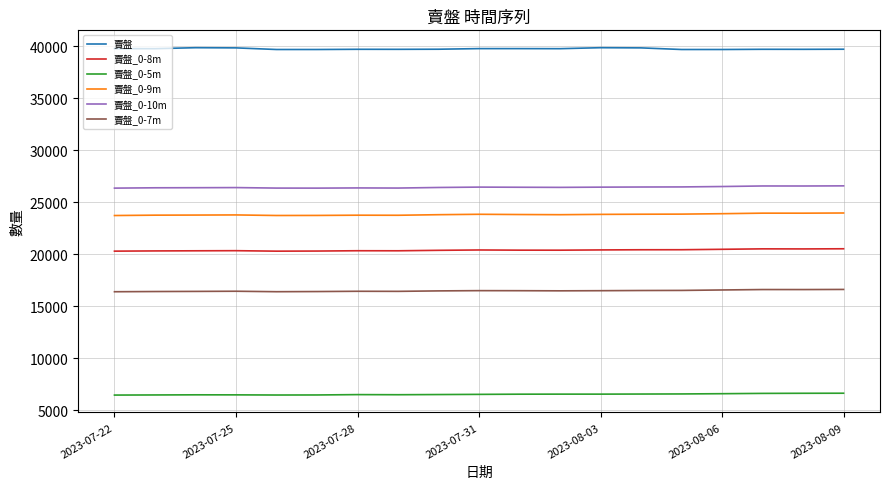

List the series in order of their peak value, highest first.

賣盤, 賣盤_0-10m, 賣盤_0-9m, 賣盤_0-8m, 賣盤_0-7m, 賣盤_0-5m